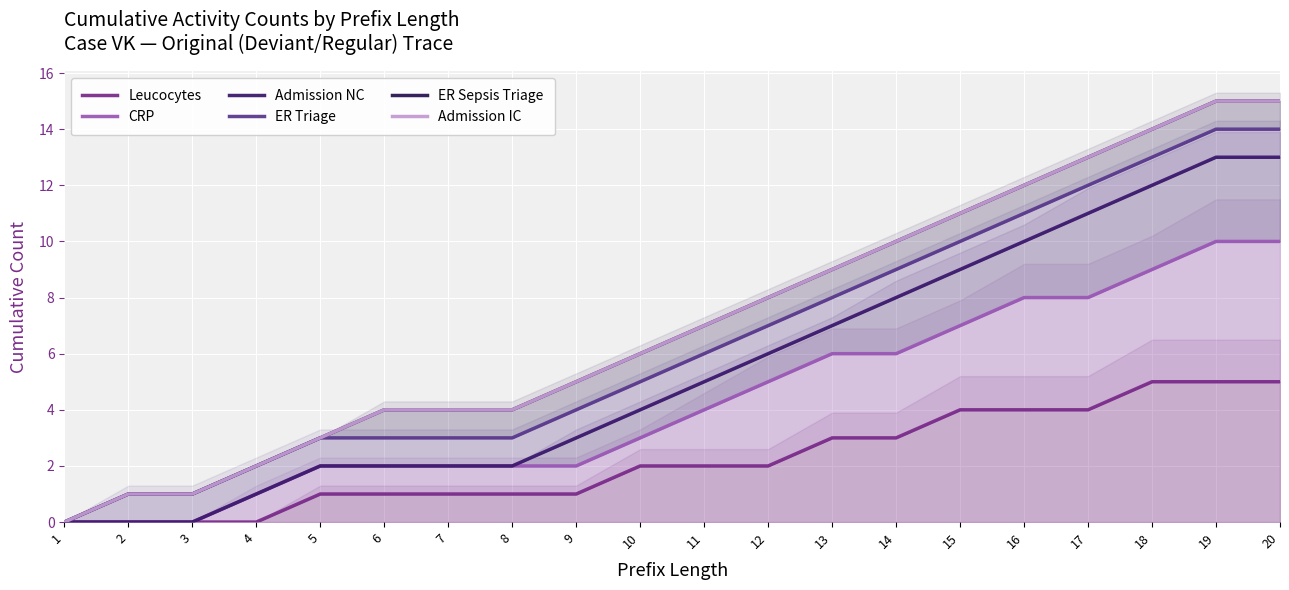

Where does the Admission NC series first go above 5?

12